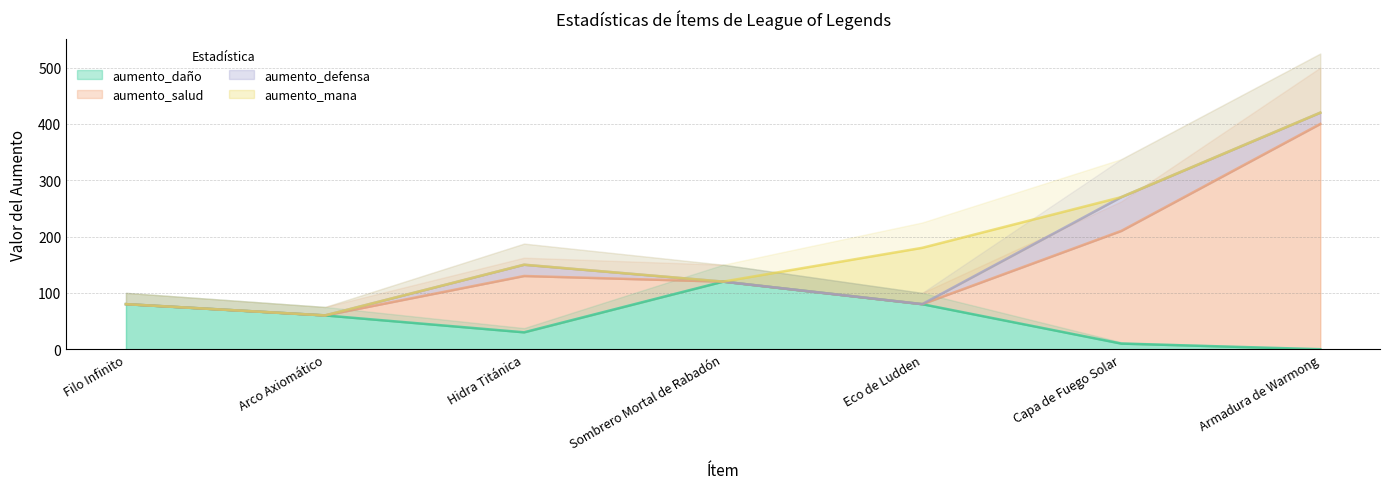

True or false: aumento_salud has more than 0 points higher than both neighbors.

True